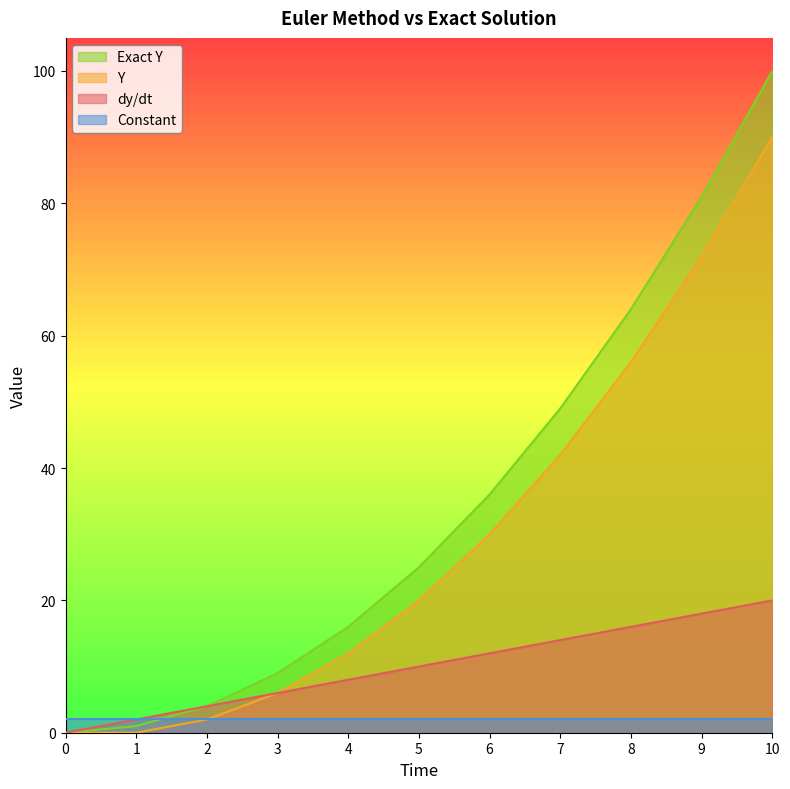

True or false: dy/dt and Y cross at least once.

False